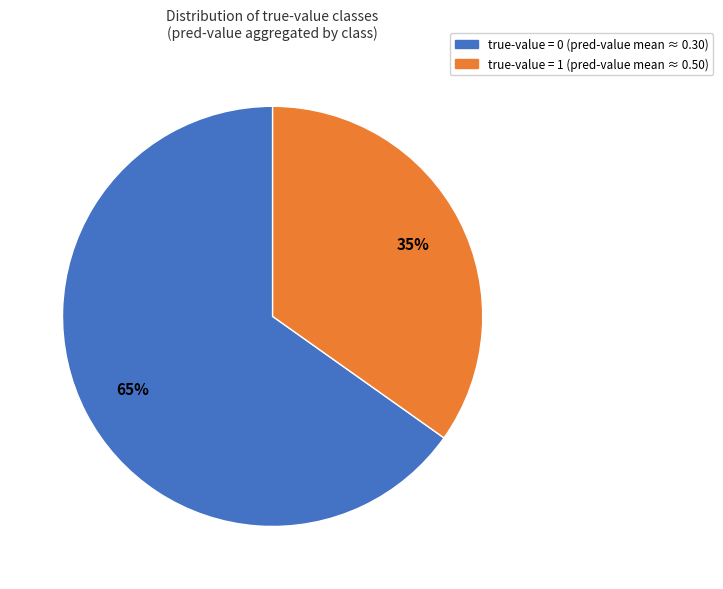

Rank the categories by value from highest to lowest.

true-value = 0, true-value = 1